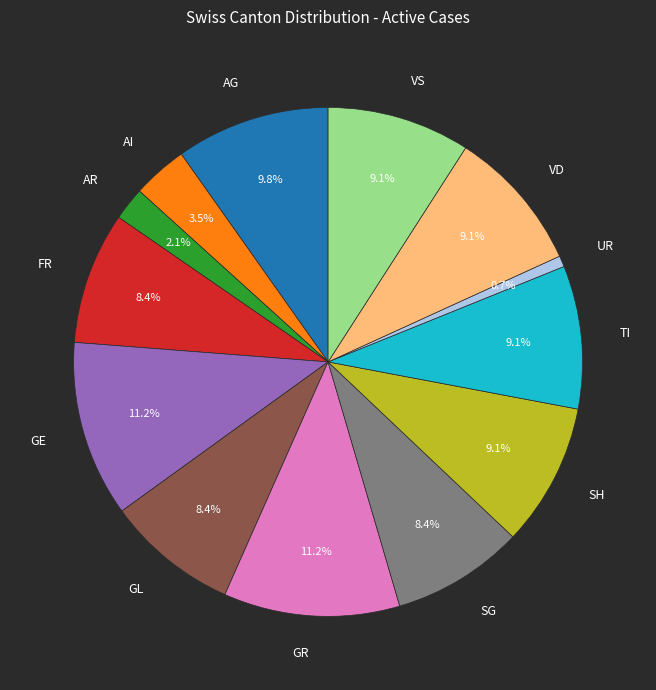

Combined, what portion of the pie is SG and VD?

17.5%